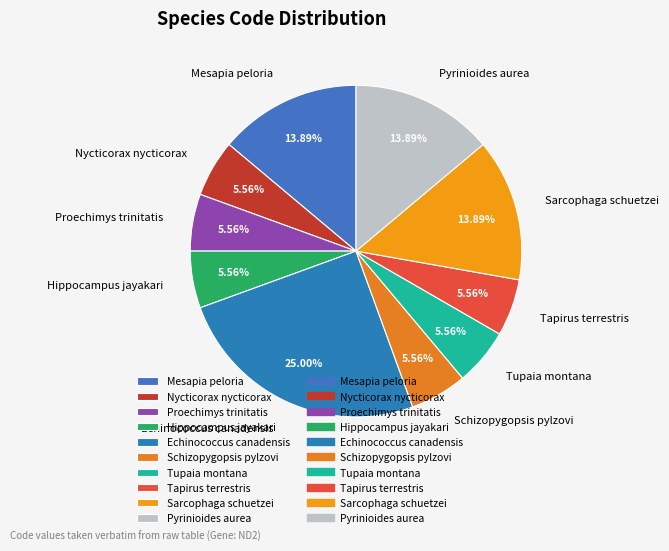

Is there a majority slice in this chart?

No